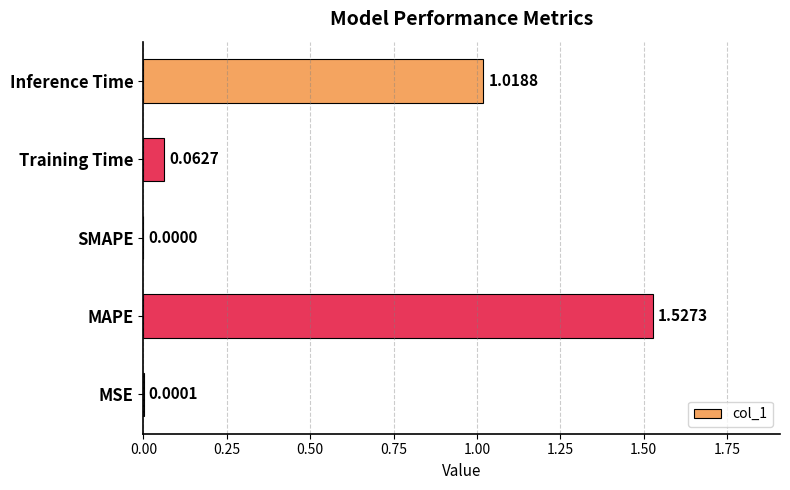

Which category has the highest value across all series?

MAPE